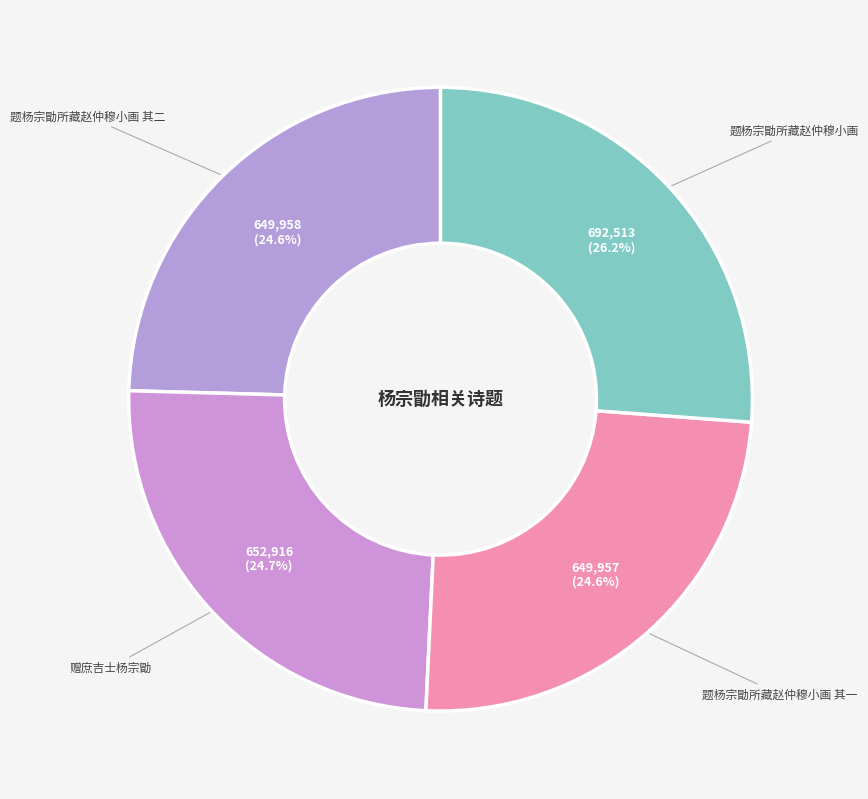

How many segments does this pie chart have?

4